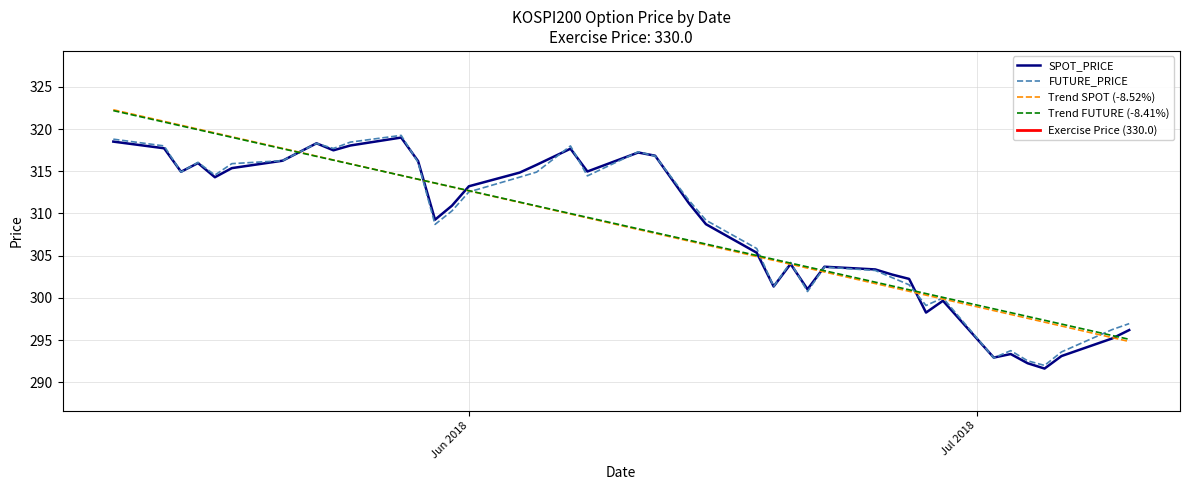

The SPOT_PRICE series shows 150.4 at 2018-07-04. True or false?

False